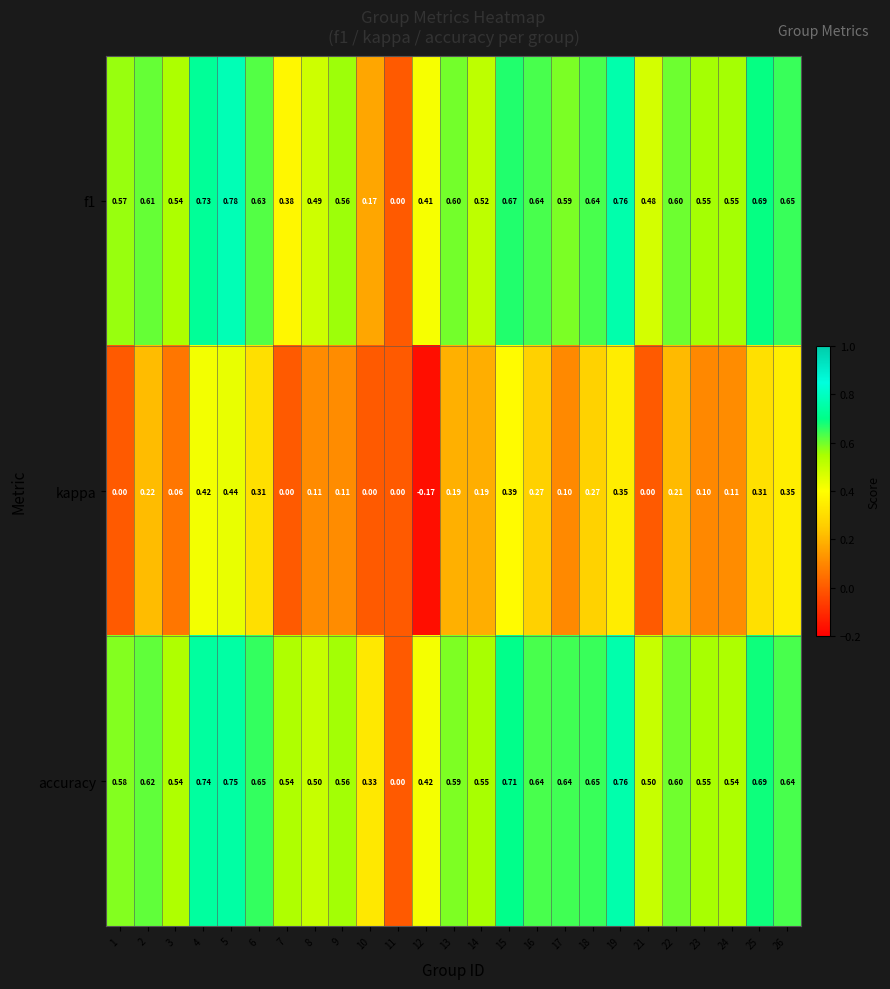

Is the value of kappa at 10 greater than the value of accuracy at 2?

No